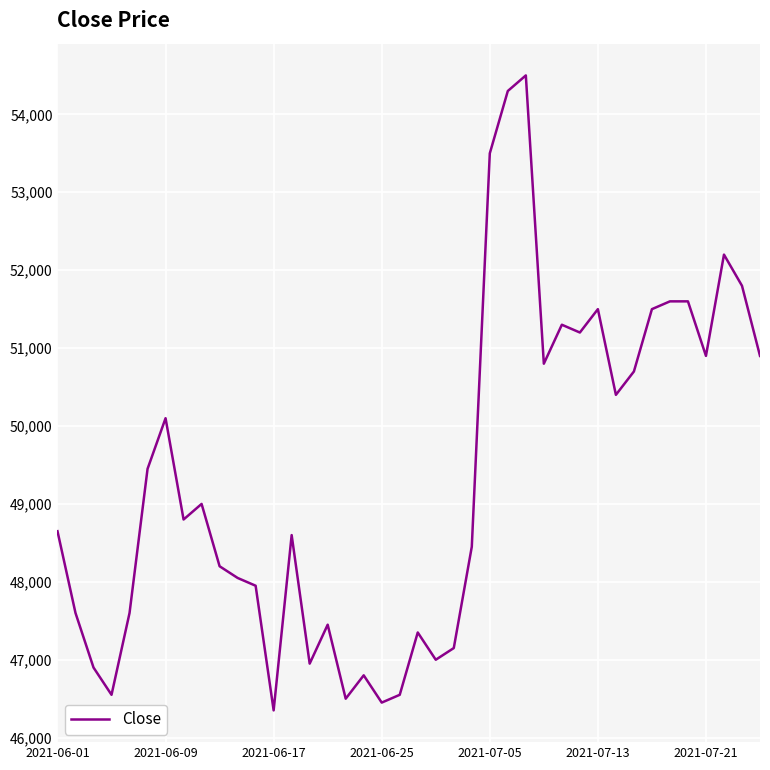

What is the maximum value shown in the chart?

54500